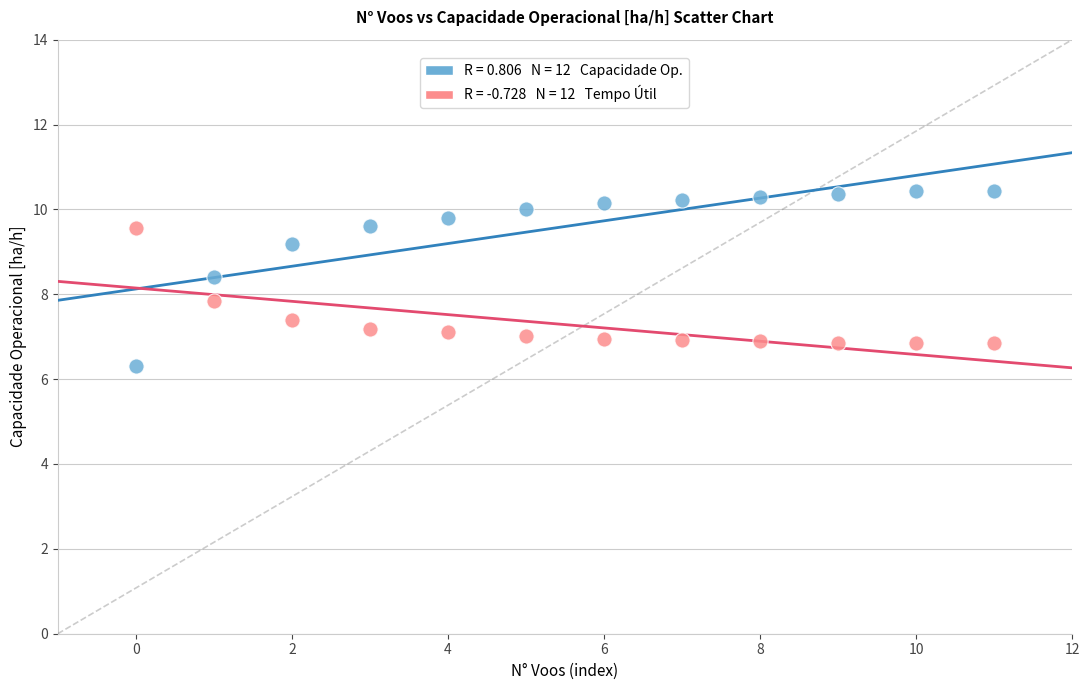

Across all data points, what is the range of Y values (max minus min)?

4.1